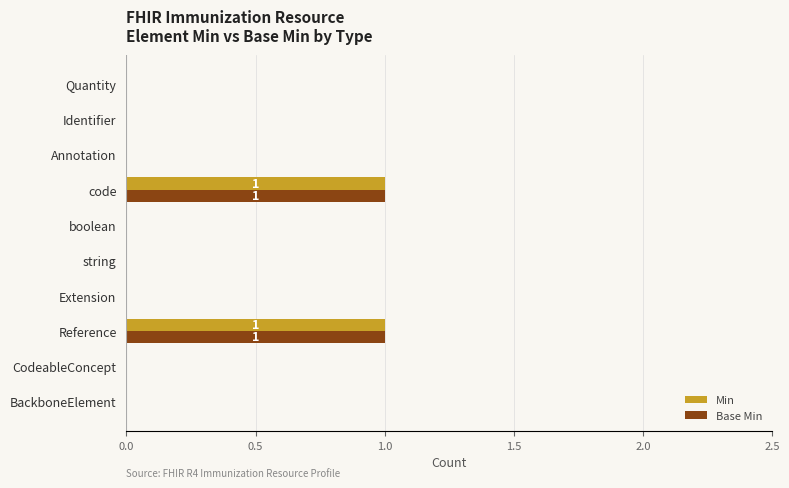

What is the sum of all Base Min values?

2